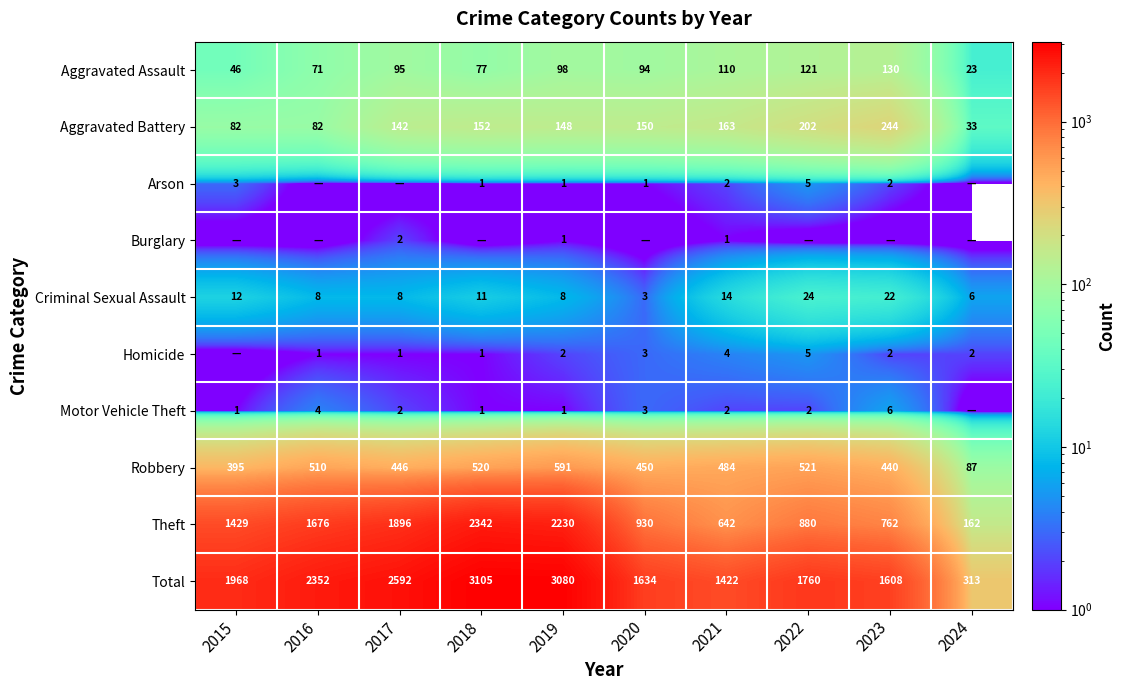

What is the highest value of the Robbery series?

591